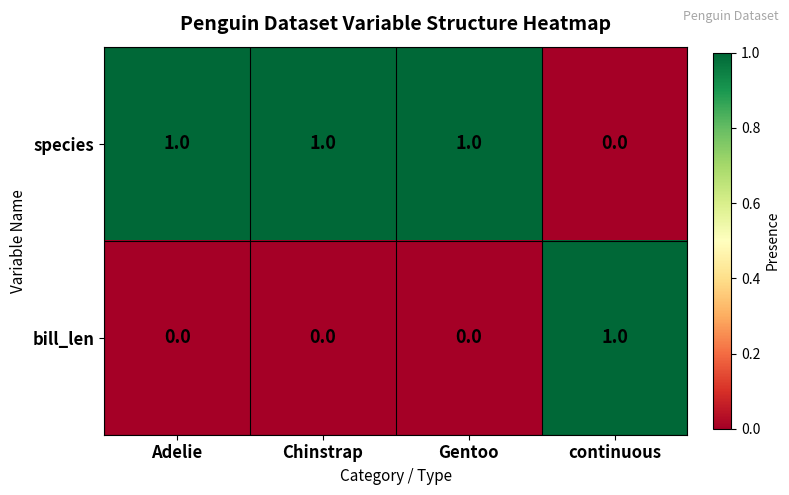

True or false: species has a value of 2 at Chinstrap.

False